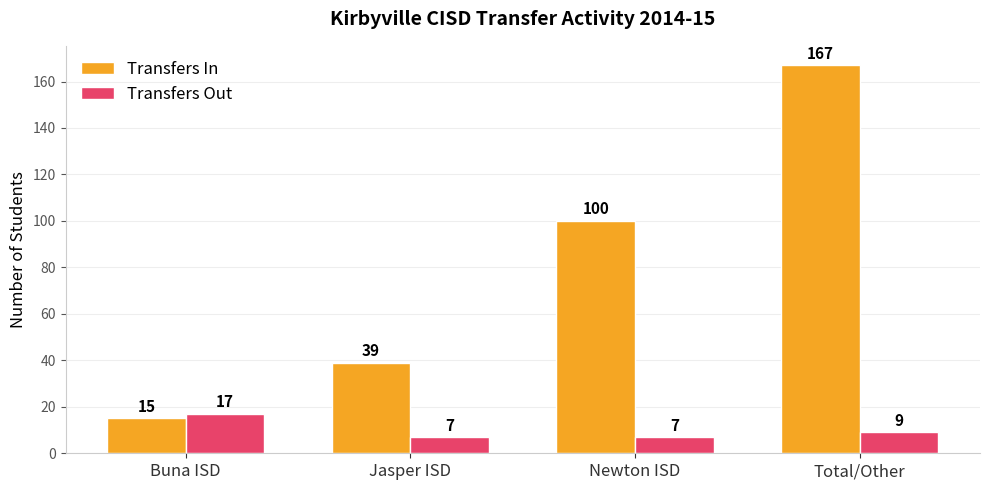

How many bars are there in each group?

2